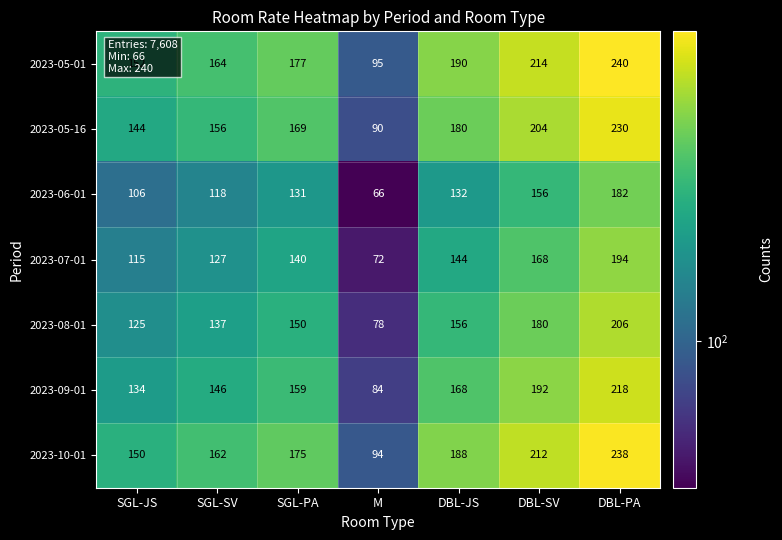

At which label is 2023-08-01 closest to 142?

SGL-SV